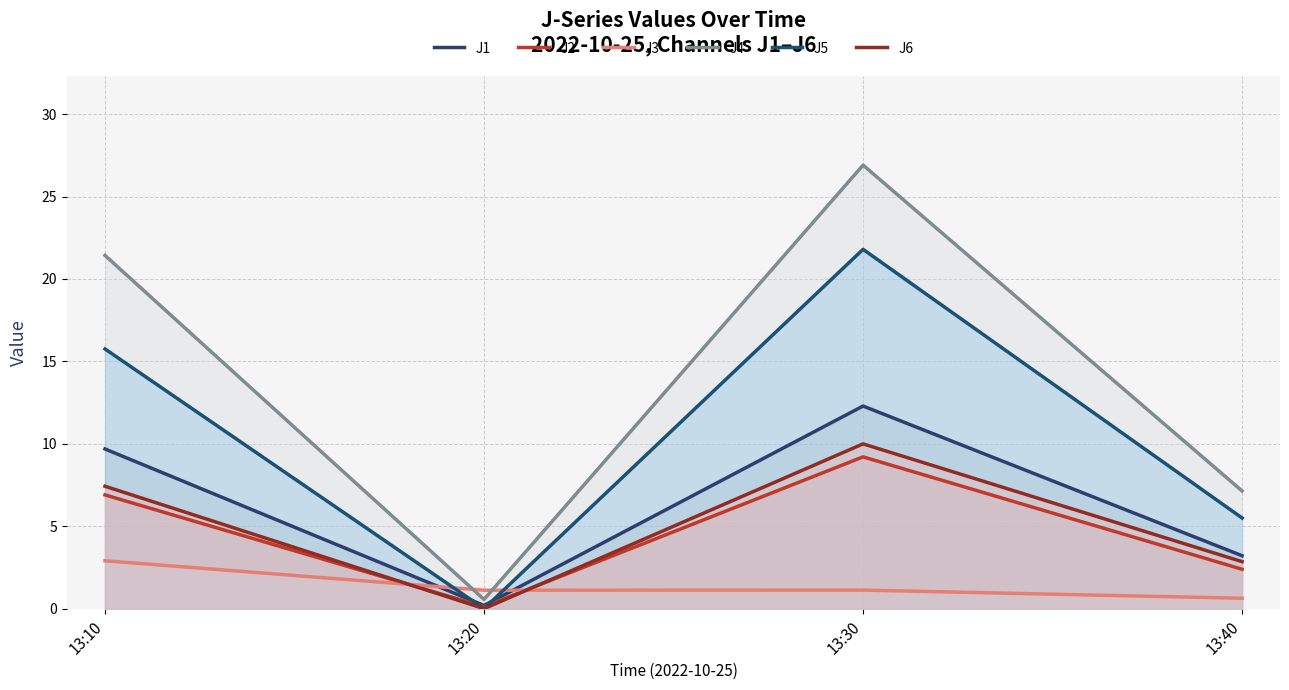

Rank the series at 13:20 from highest to lowest value.

J3, J4, J1, J2, J5, J6